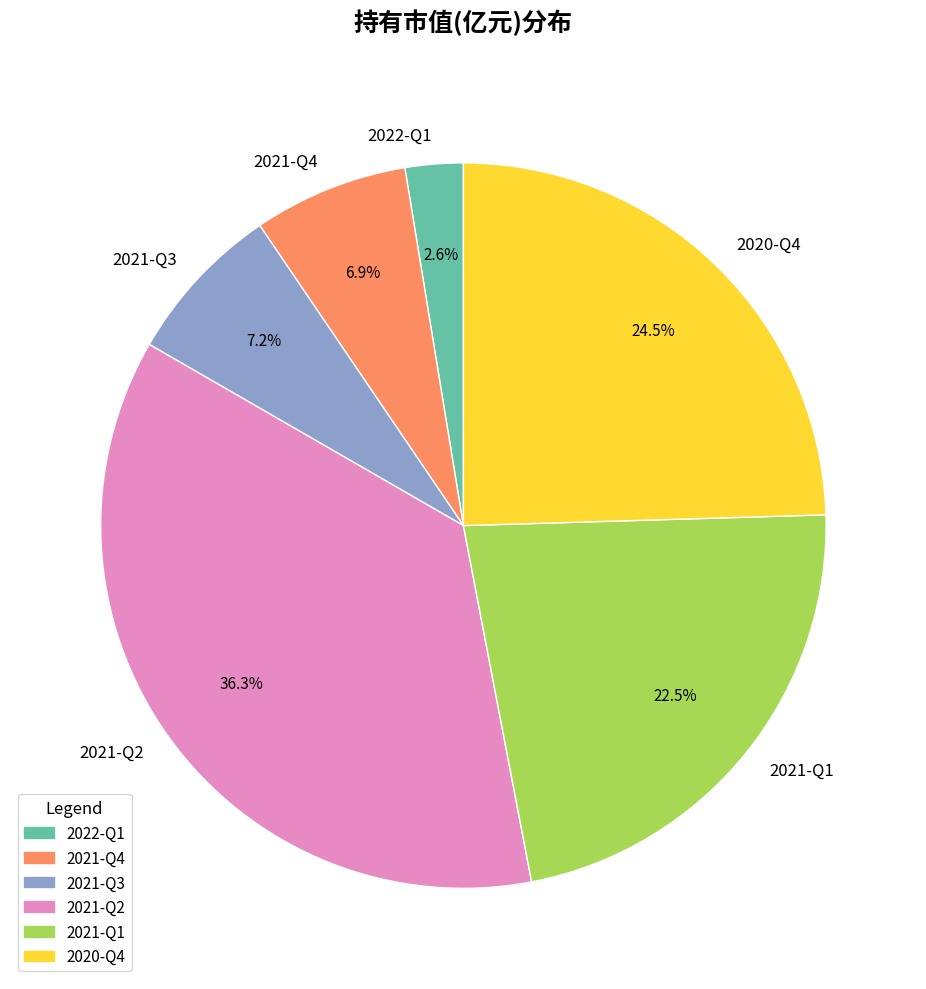

To the nearest percent, what is the combined percentage of 2021-Q1 and 2022-Q1?

25%